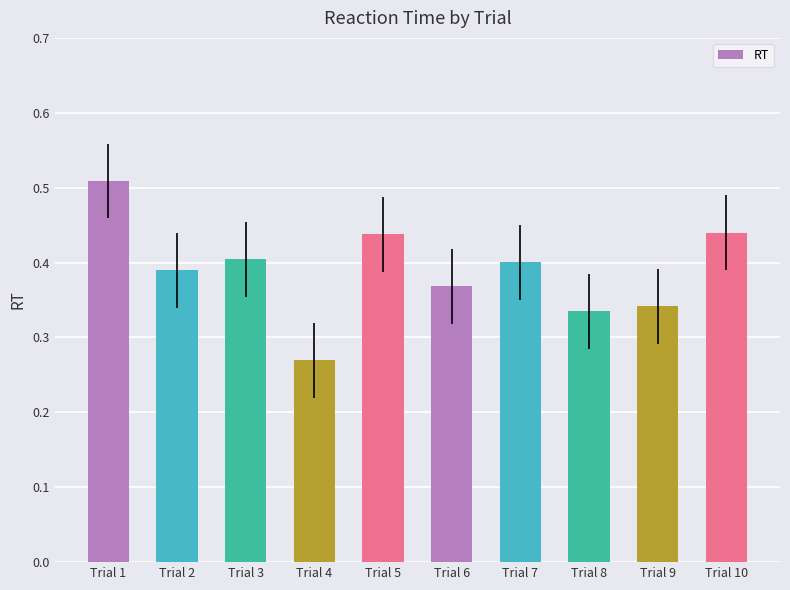

What is the change in value from Trial 4 to Trial 10?

+0.2